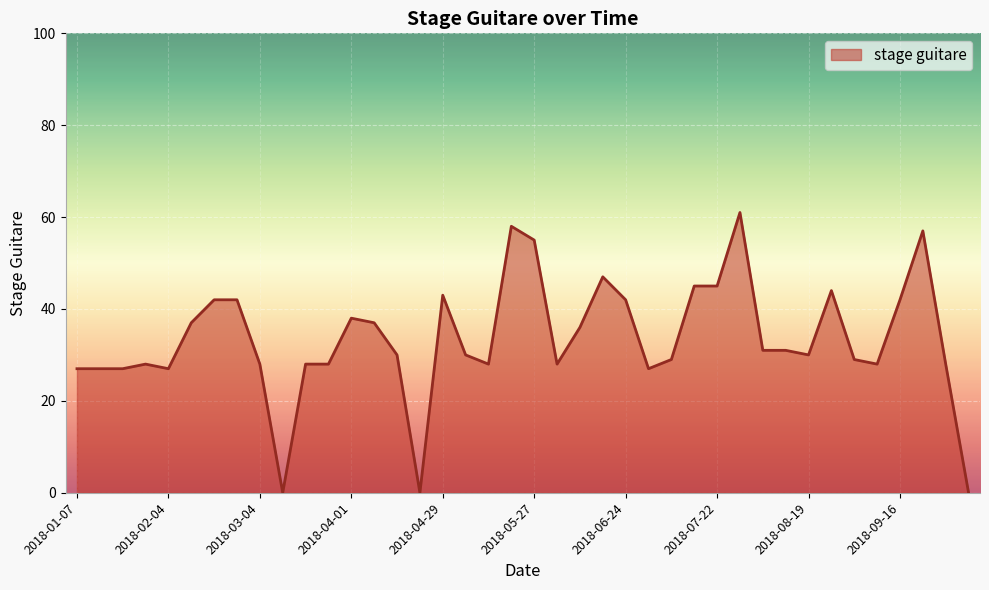

How many lines are shown in the chart?

1